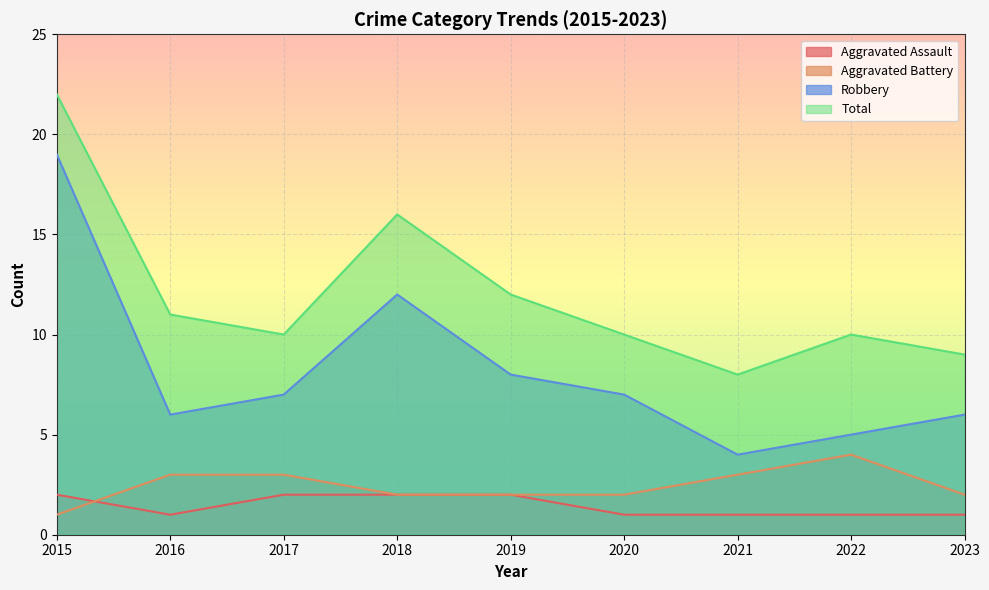

Which category has the highest value across all series?

2015